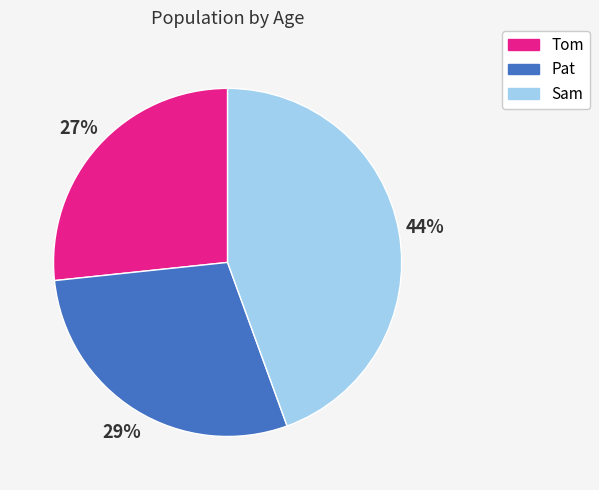

Which category has the biggest portion of the pie?

Sam